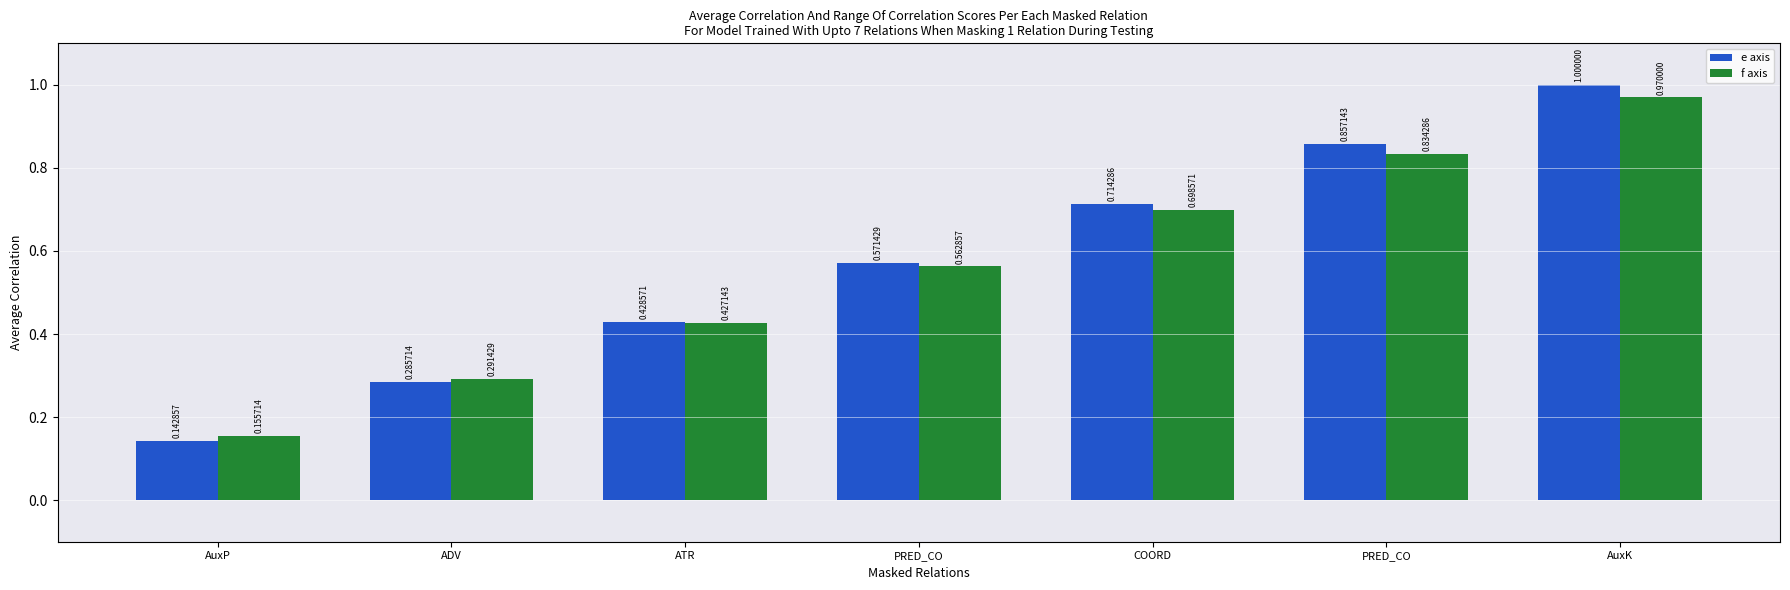

What is the sum of the e axis values at PRED_CO and COORD?

1.6